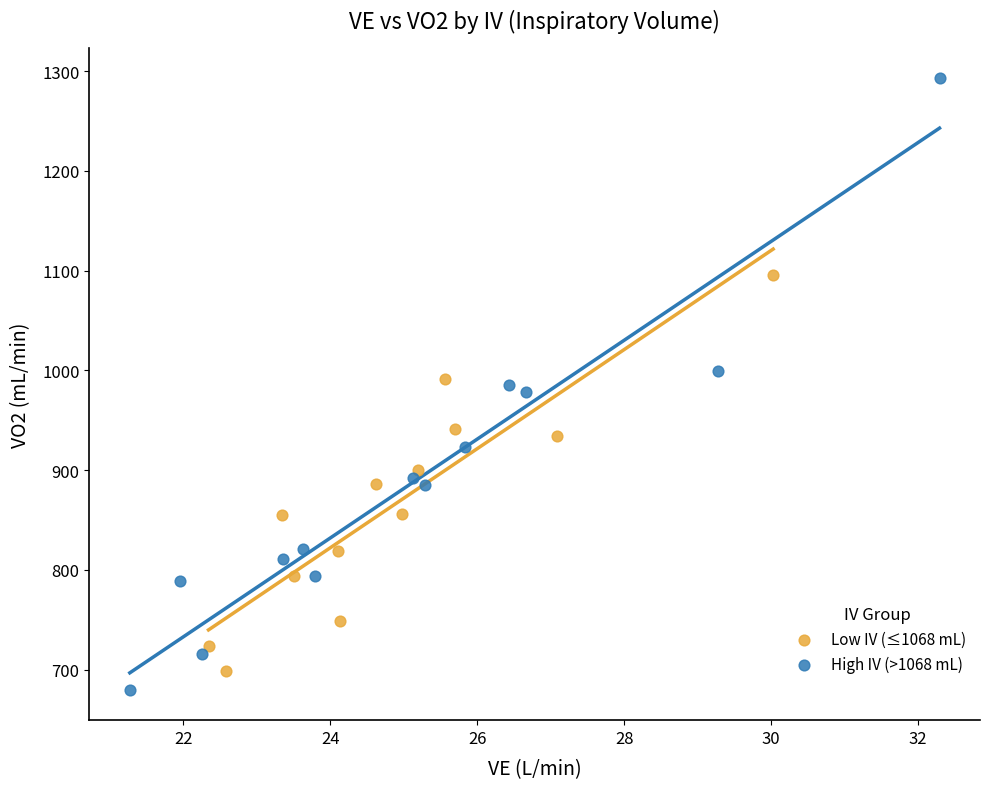

Which series reaches the maximum Y coordinate?

High IV (>1068 mL)